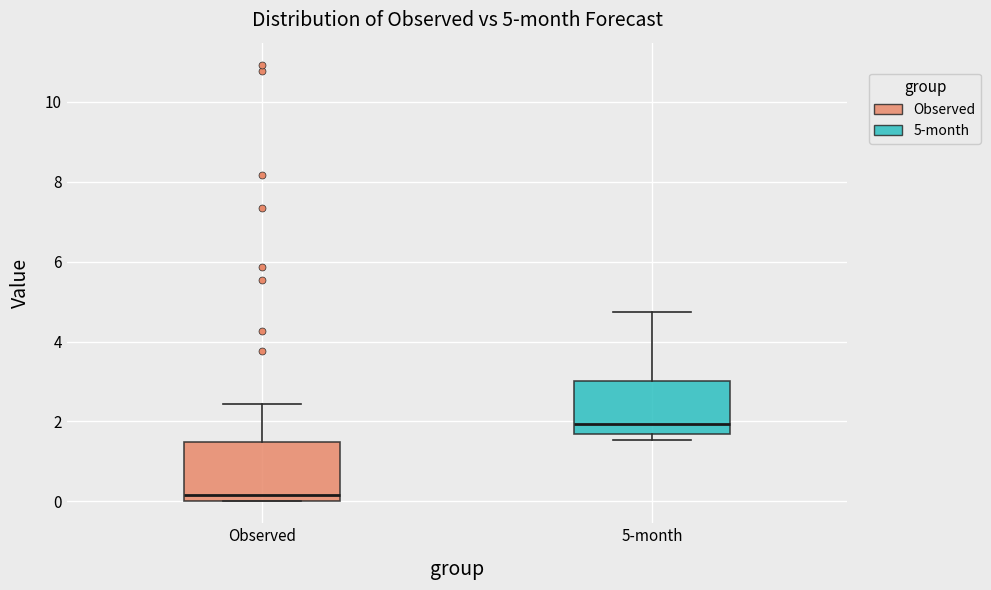

Which box has the lowest median line?

Observed